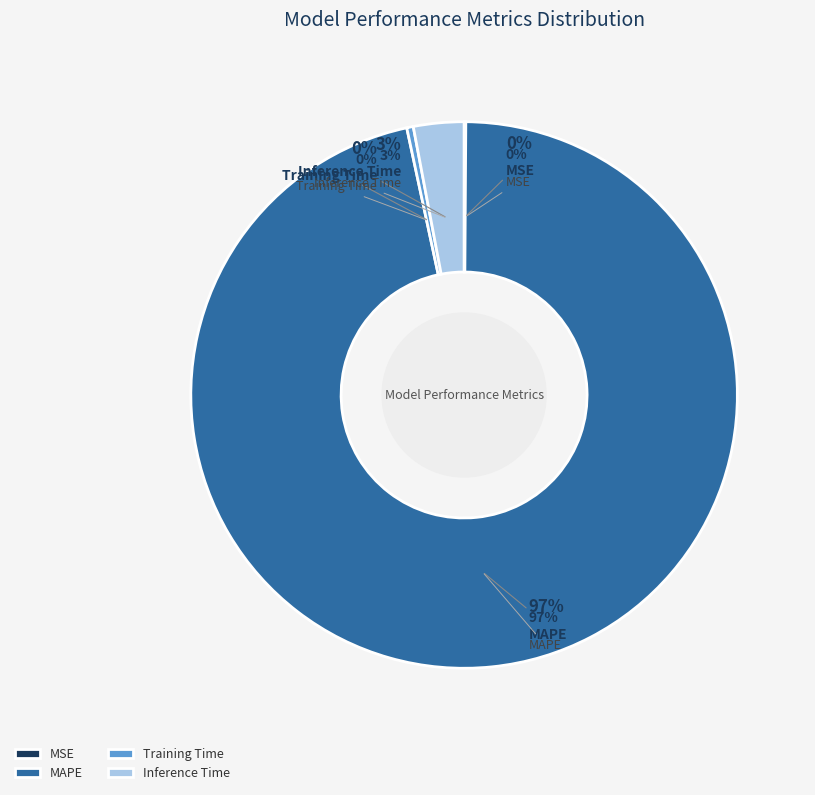

What percentage is NOT represented by Training Time?

99.6%